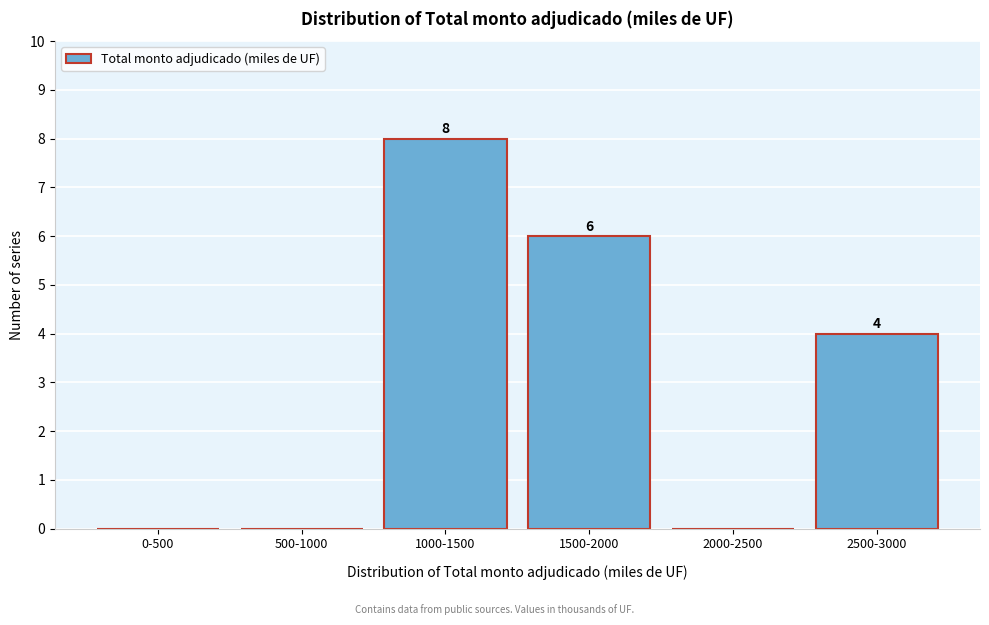

Reading left to right, transcribe all the data shown in this chart.

0-500=0	500-1000=0	1000-1500=8	1500-2000=6	2000-2500=0	2500-3000=4